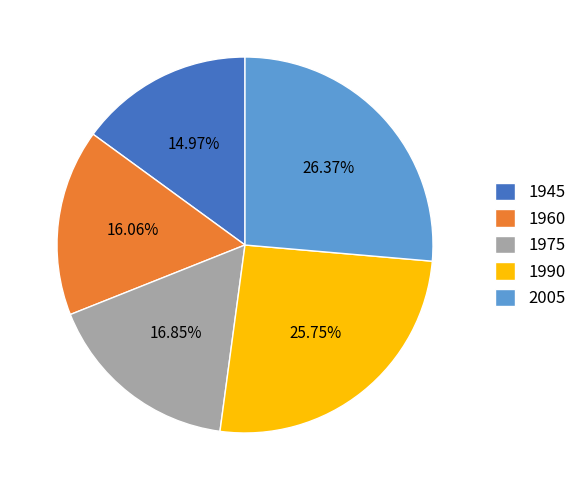

What is the largest slice in the pie chart?

2005